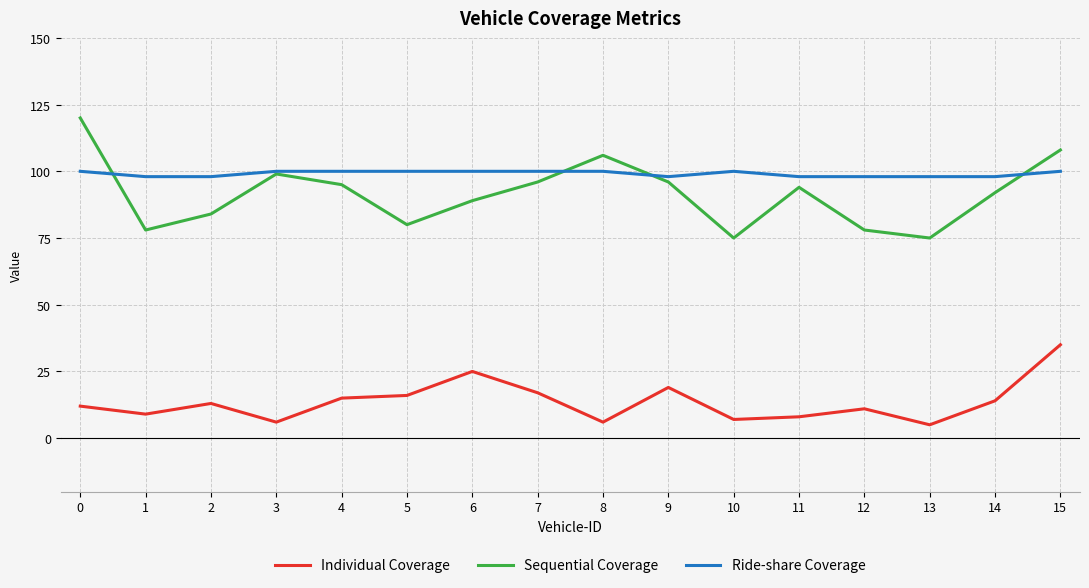

Rank the series at 6 from lowest to highest value.

Individual Coverage, Sequential Coverage, Ride-share Coverage